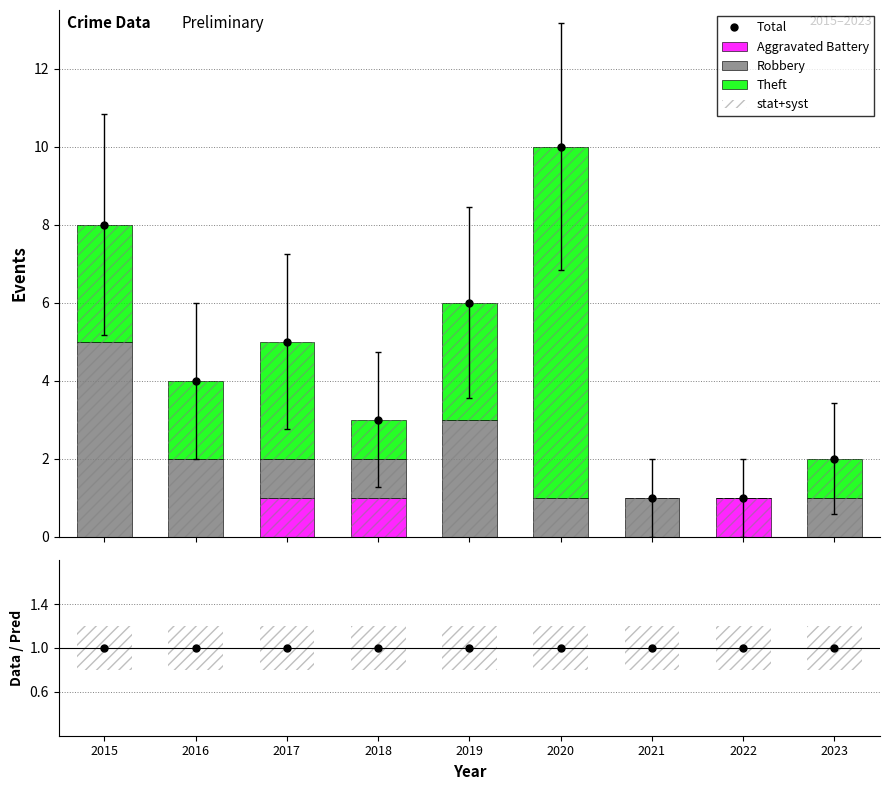

How many groups of bars are there?

9